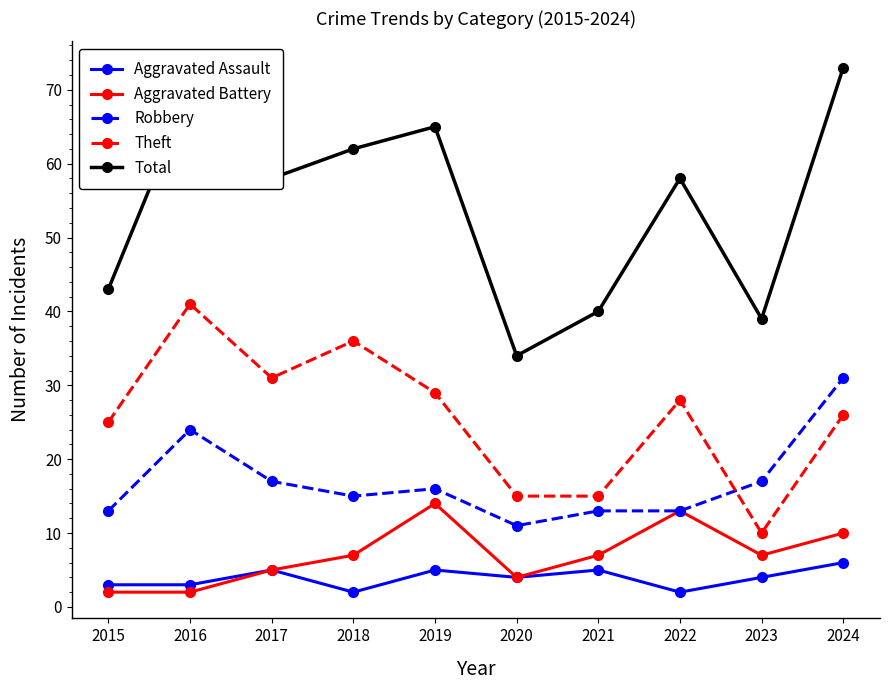

Reading right to left, what are all the values shown in this chart?

Aggravated Assault: 6	4	2	5	4	5	2	5	3	3
Aggravated Battery: 10	7	13	7	4	14	7	5	2	2
Robbery: 31	17	13	13	11	16	15	17	24	13
Theft: 26	10	28	15	15	29	36	31	41	25
Total: 73	39	58	40	34	65	62	58	70	43